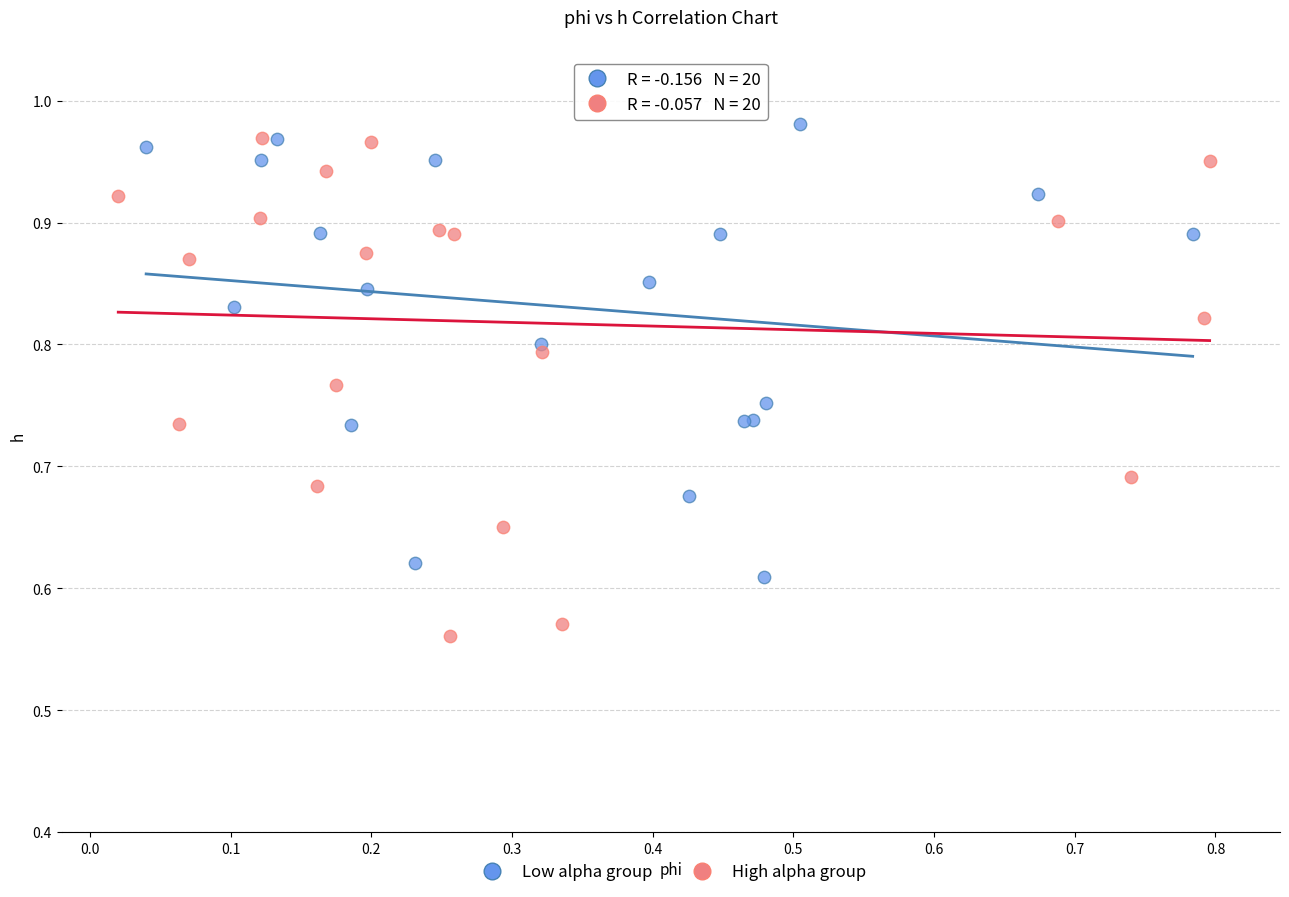

Which series has the widest spread of Y values?

High alpha group